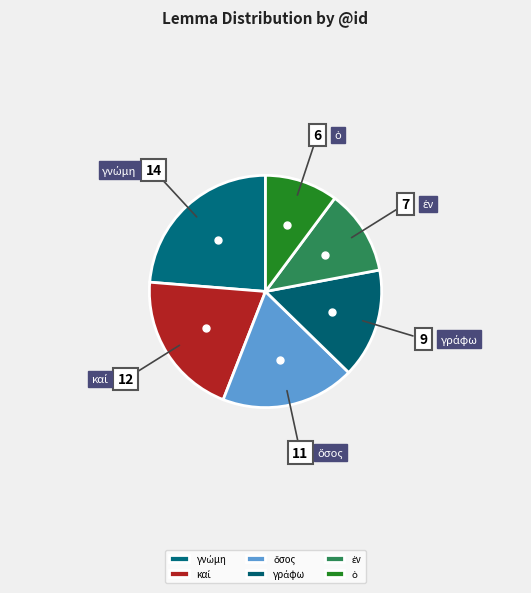

Is there a majority slice in this chart?

No